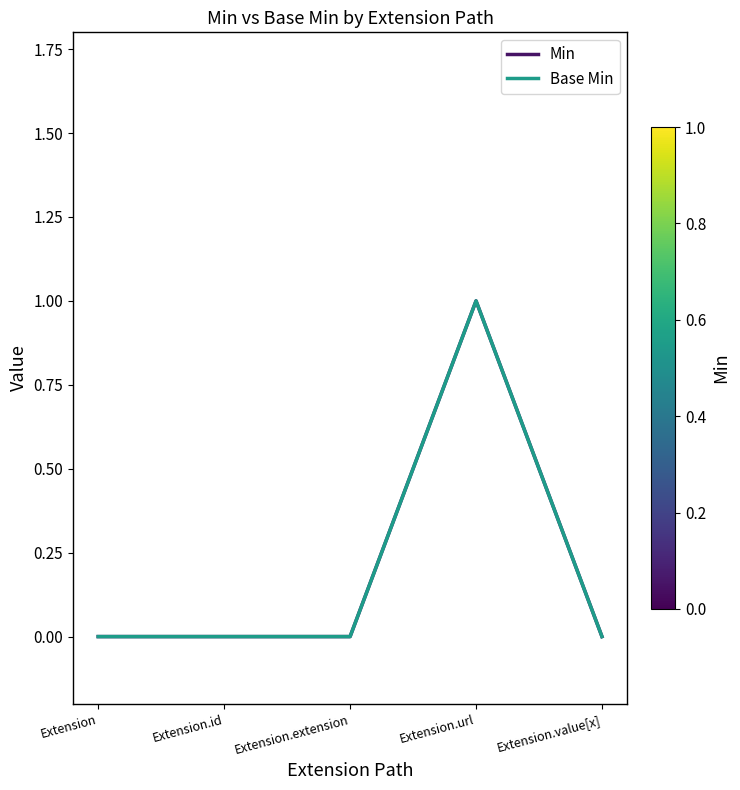

Does the chart display data point markers on the line(s)?

No